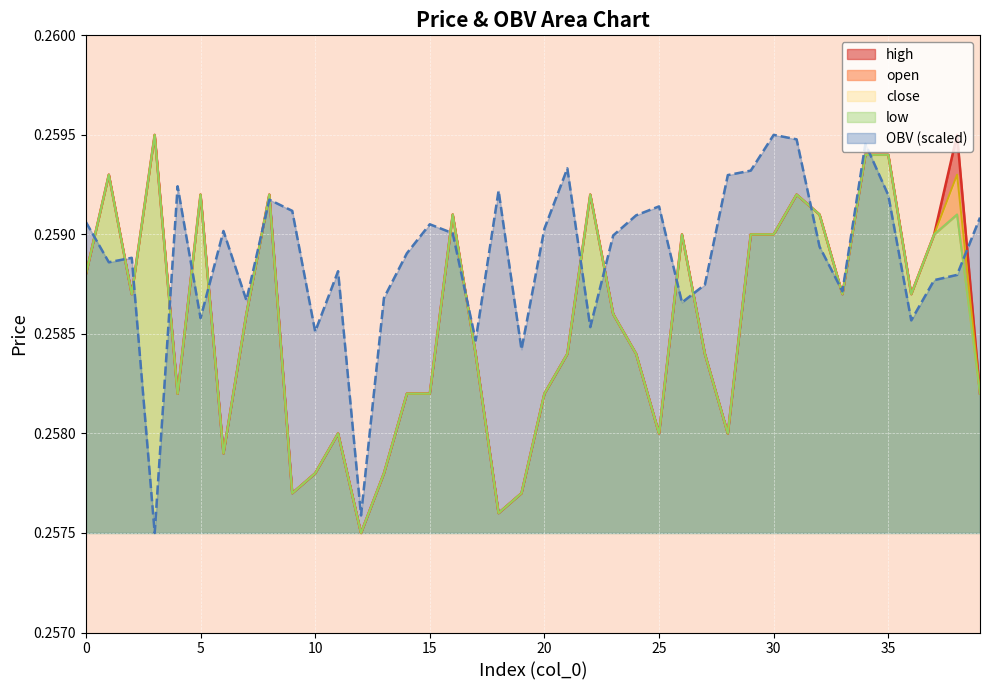

At which category is the sum across all series the highest?

34